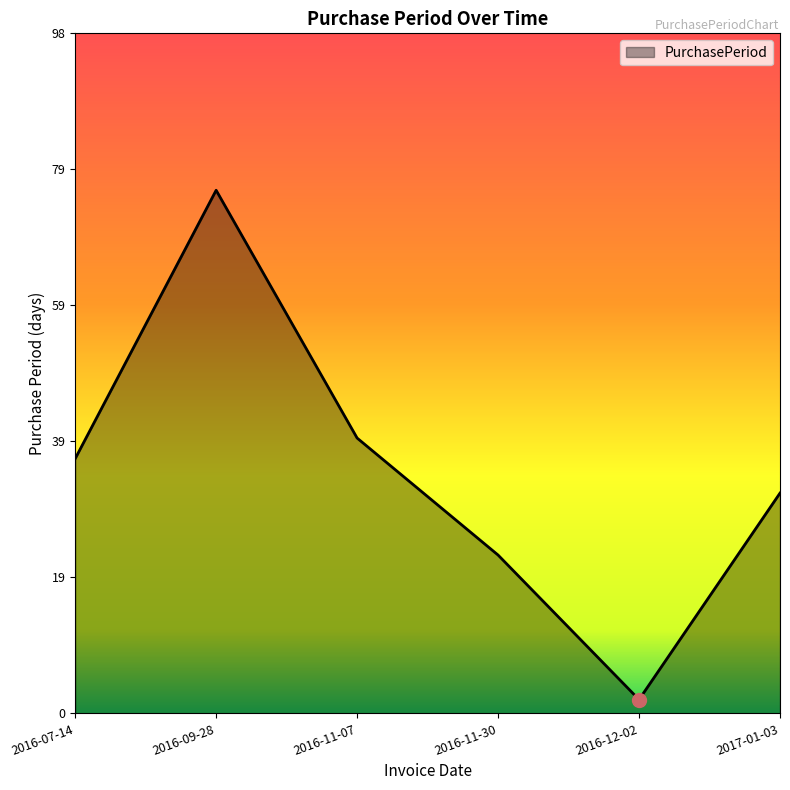

What is the average value?

35